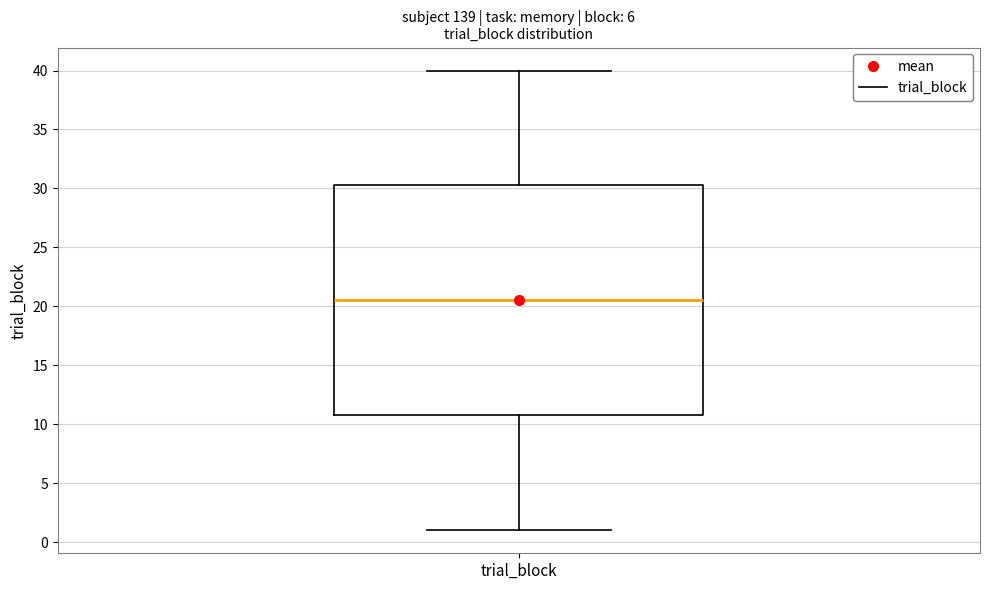

Transcribe this box plot: give where the median line is, the range the box spans, and where the two whiskers end, as read against the y-axis. The values are not printed on the chart, so give them approximately, as read against the axis.

median 20.5, box 11.0 to 30.5, whiskers 1.0 to 40.0